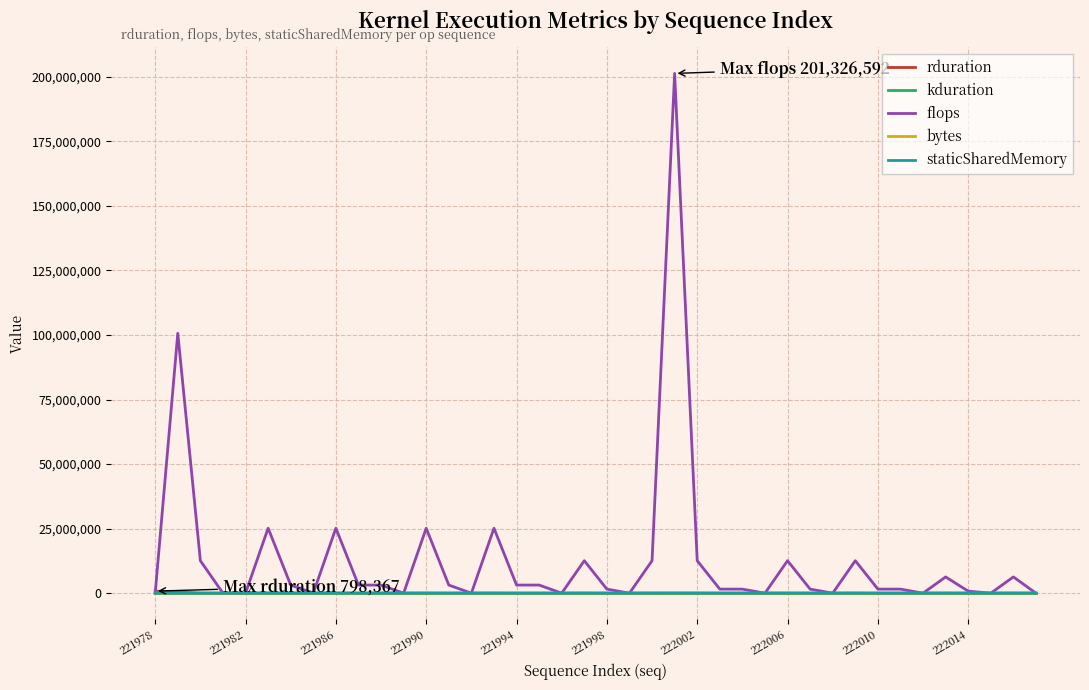

What is the difference between the maximum and second lowest values in the flops series?

201326592